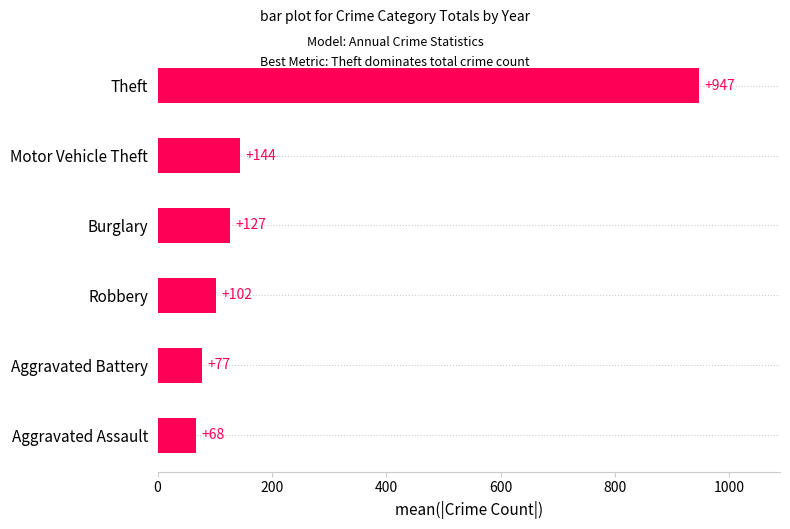

At which label is the value closest to 507?

Motor Vehicle Theft